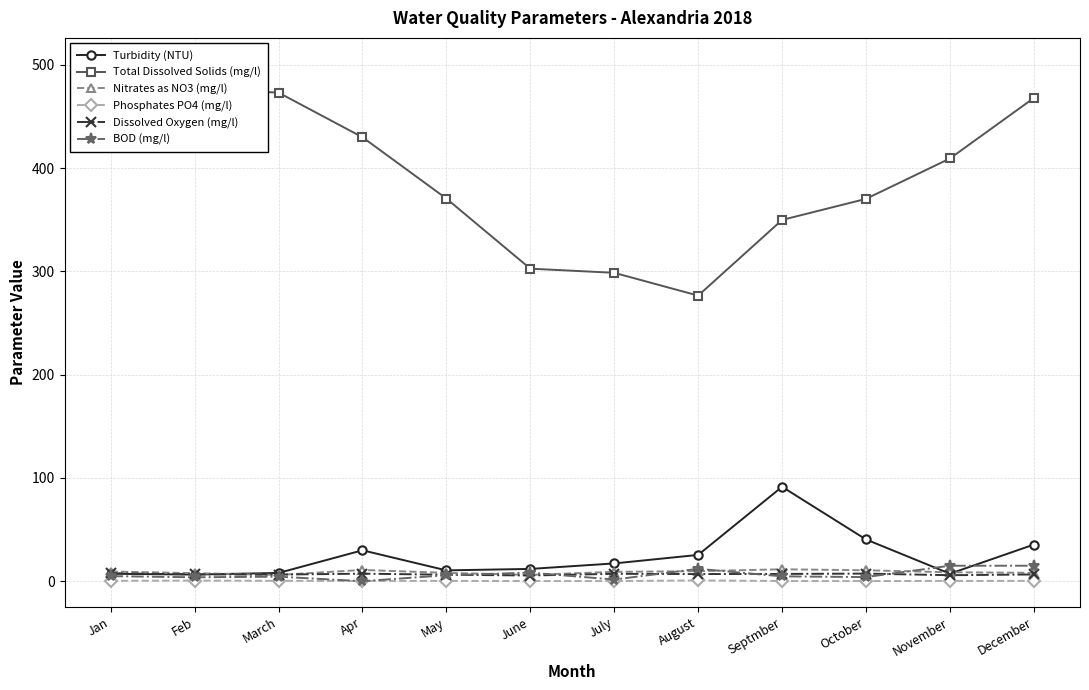

How many data points in Dissolved Oxygen (mg/l) are above 6?

10